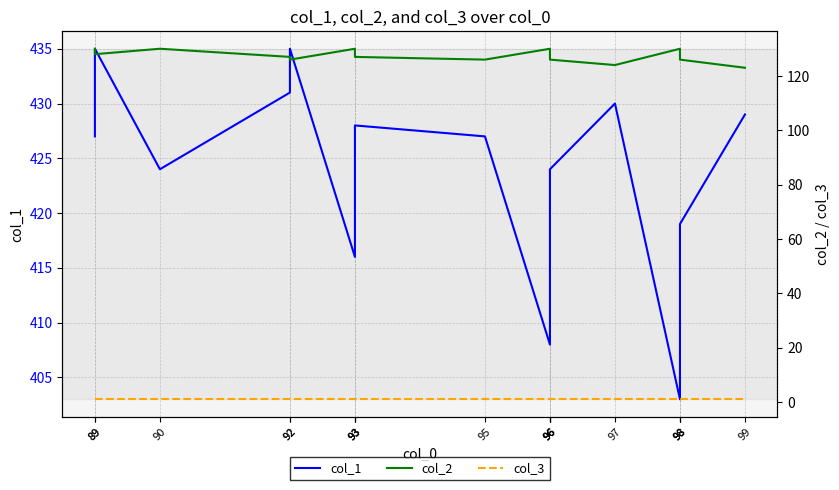

Which category has the highest value across all series?

89